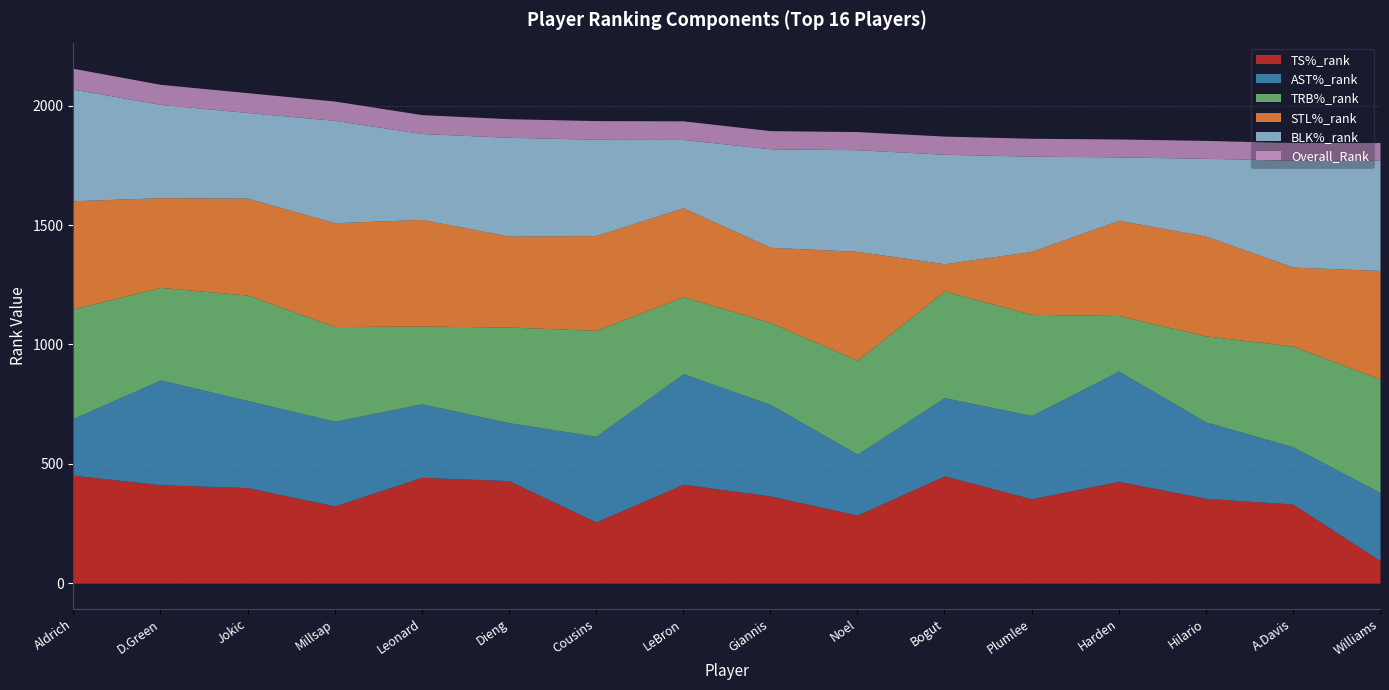

Is it true that AST%_rank equals 355 at 3?

True